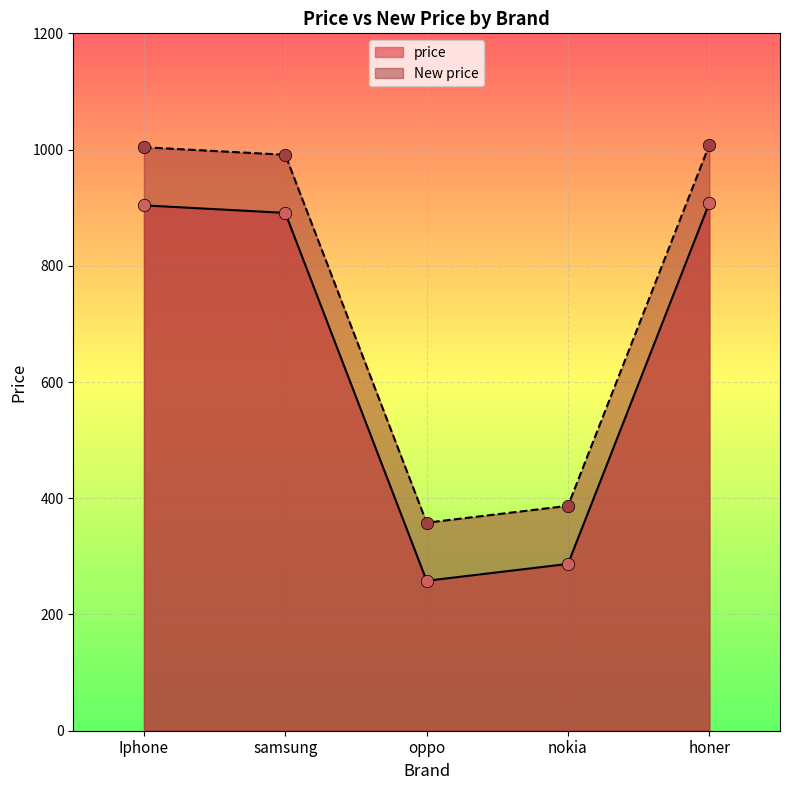

Which series contains the highest Y value?

New price